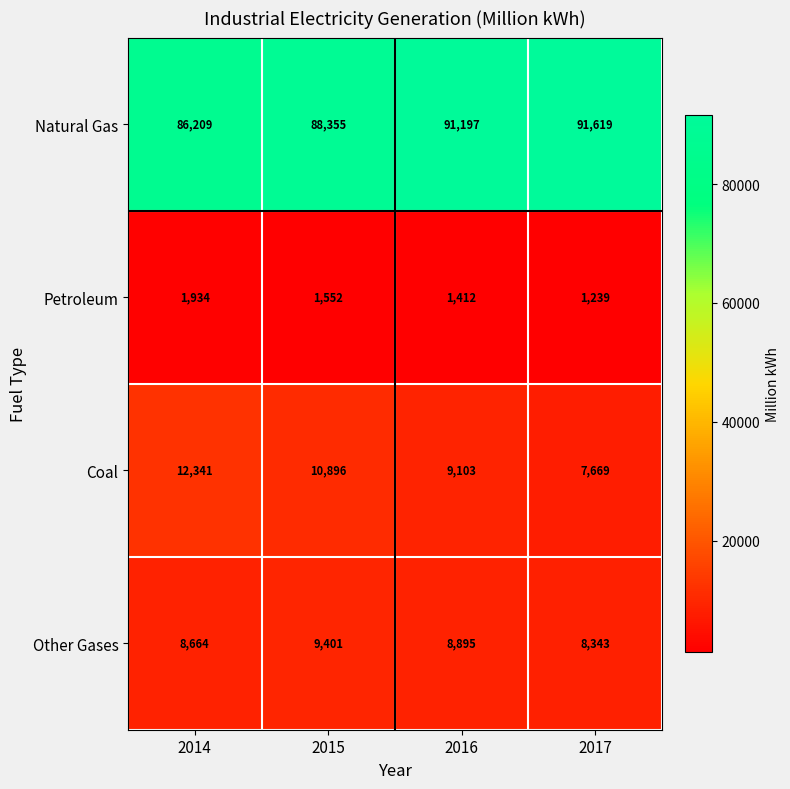

How many distinct data groups are displayed?

4